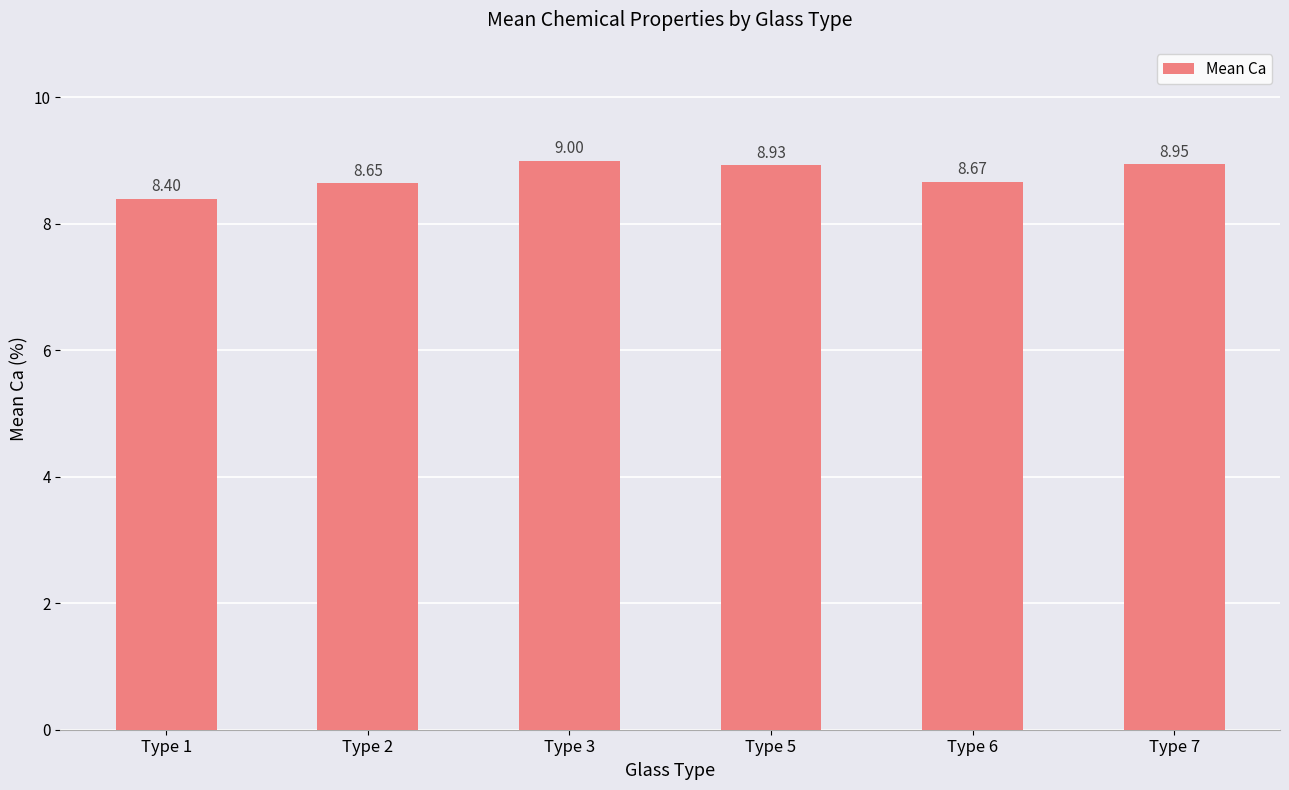

List the labels in order of value, smallest first.

Type 1, Type 2, Type 6, Type 5, Type 7, Type 3